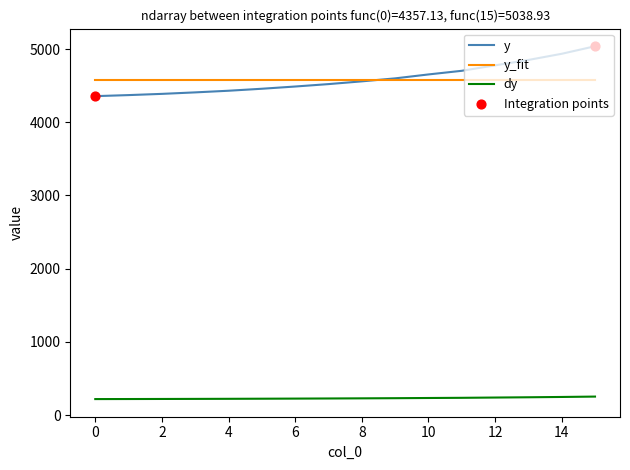

Which series has the largest range (max minus min)?

y